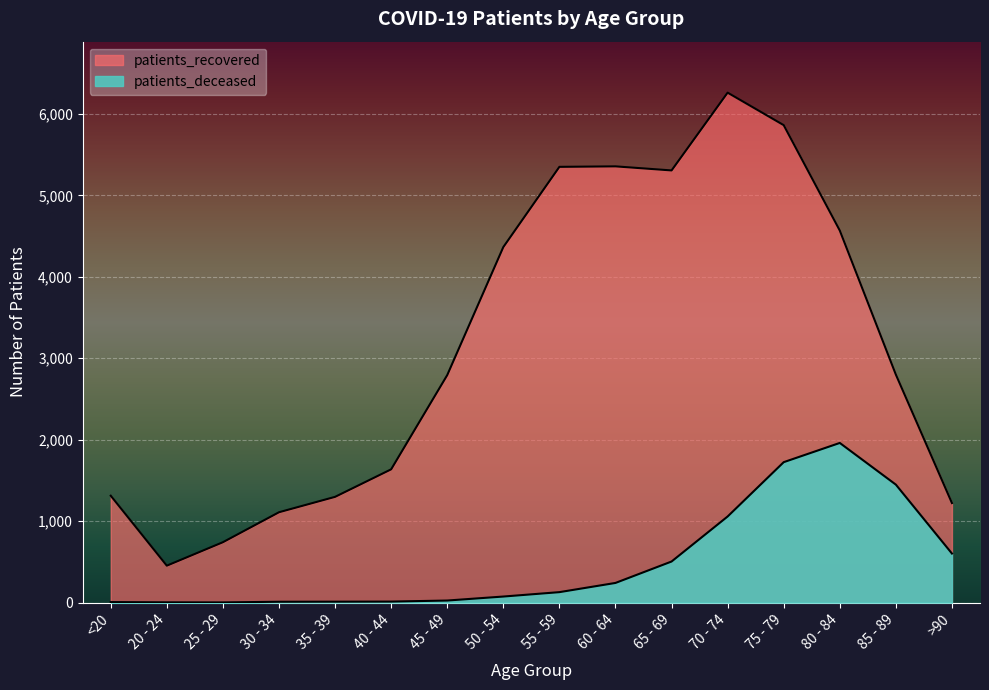

How many series are shown in this chart?

2